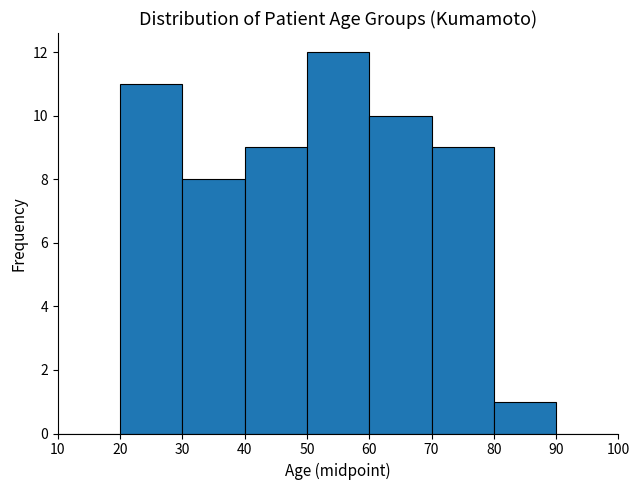

Over which range of the x-axis is the bar tallest?

50 to 60